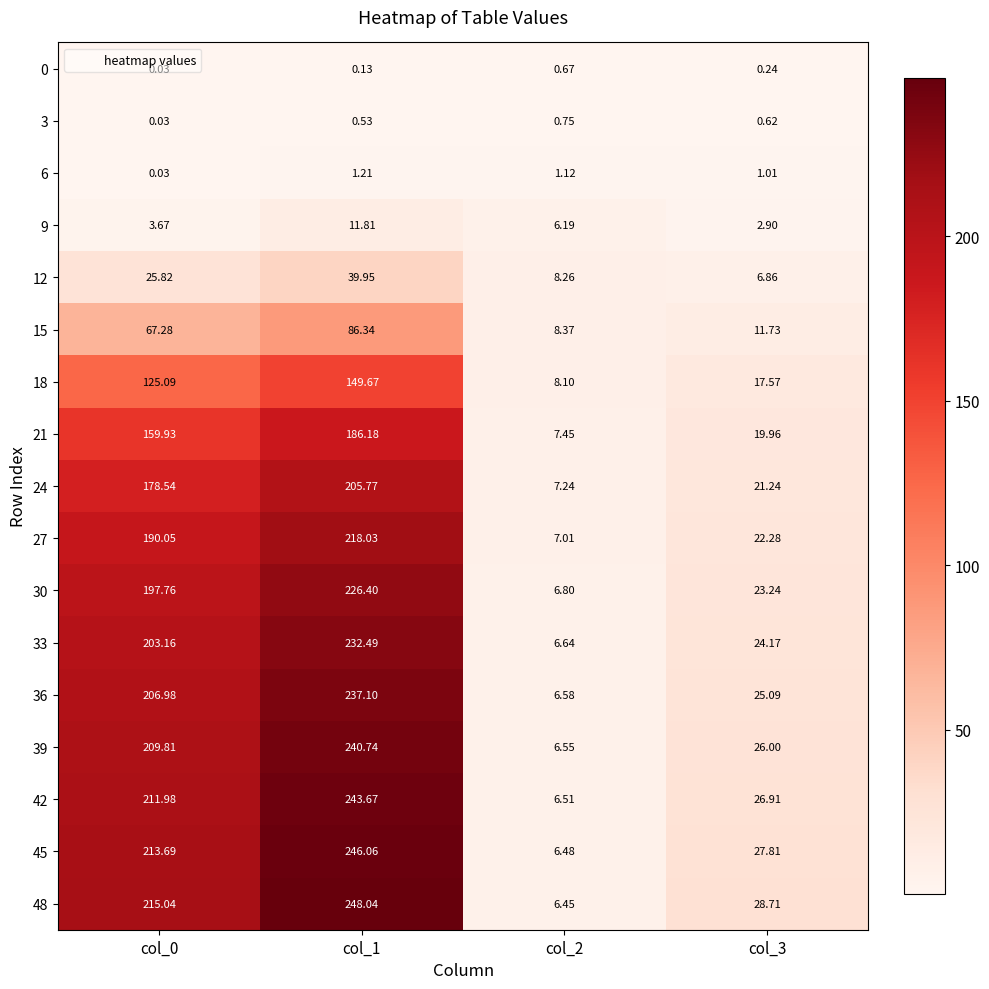

Is the value of 9 at col_2 greater than the value of 18 at col_3?

No